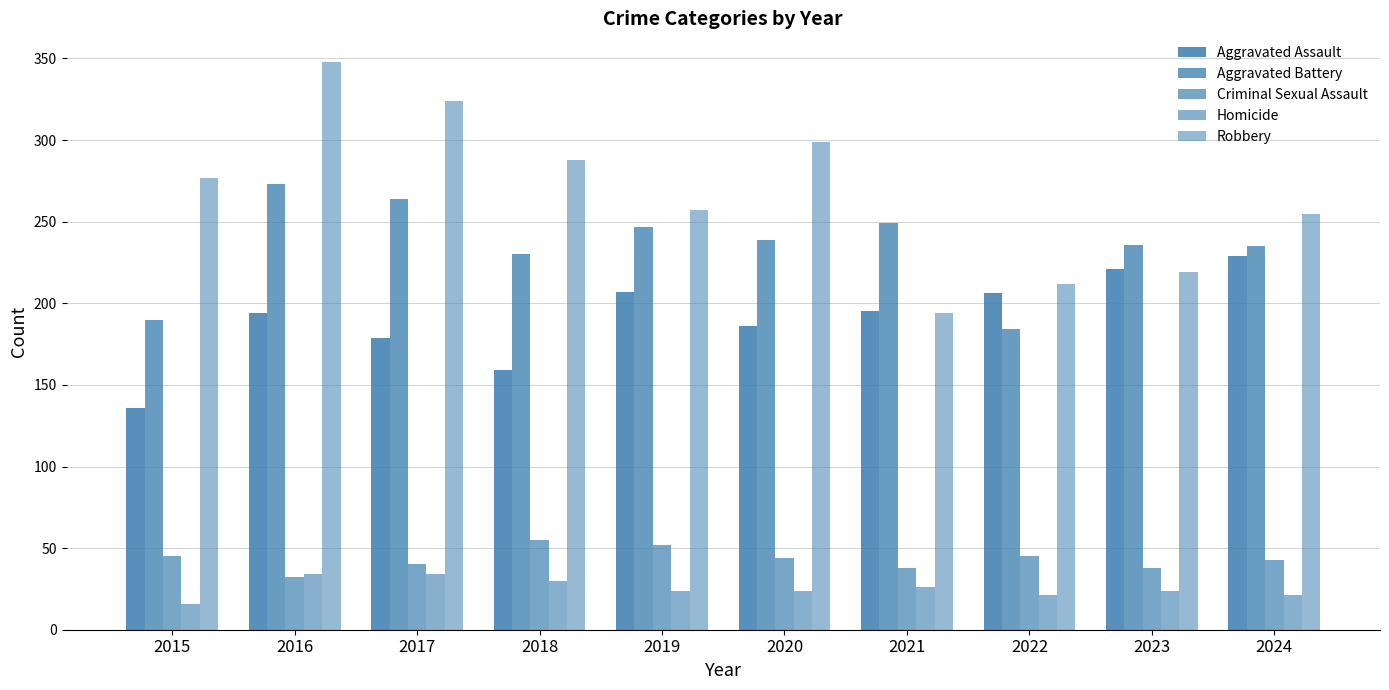

List the labels in order of Homicide value, largest first.

2016, 2017, 2018, 2021, 2019, 2020, 2023, 2022, 2024, 2015